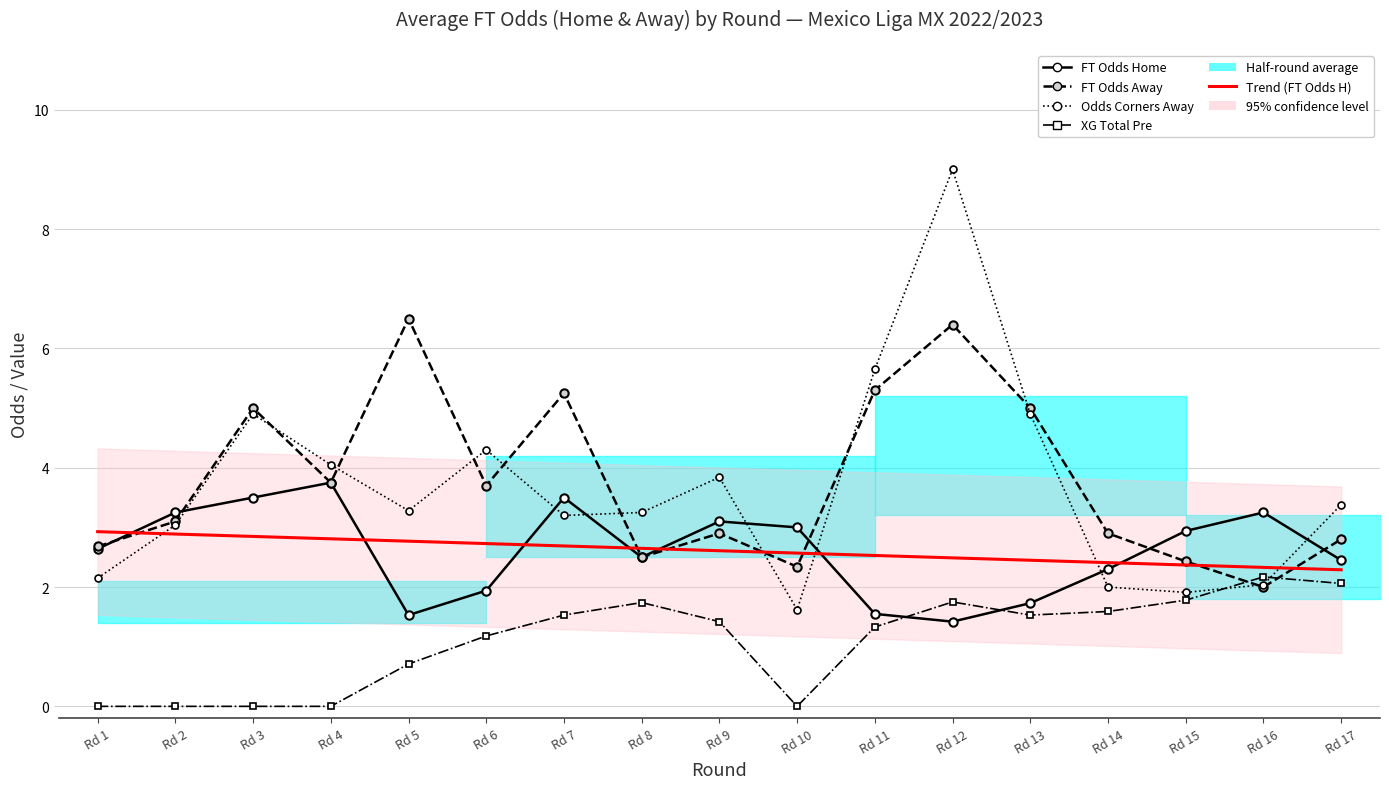

At which category does the chart reach its minimum across all series?

Rd 1